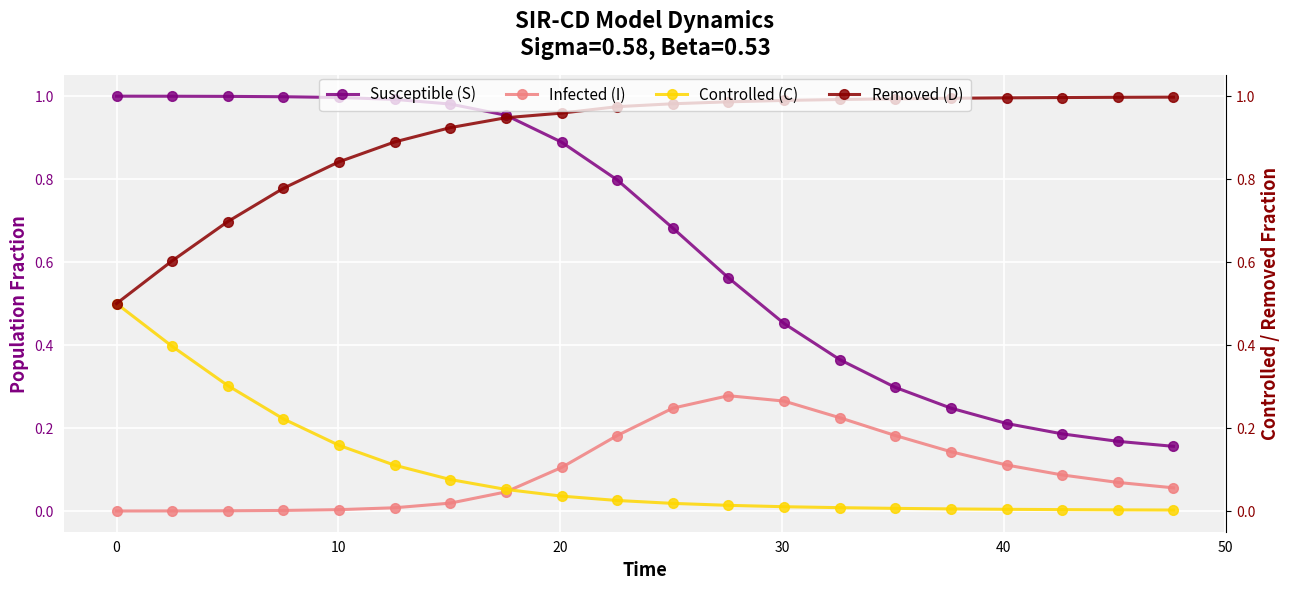

True or false: Removed (D) and Infected (I) cross at least once.

False